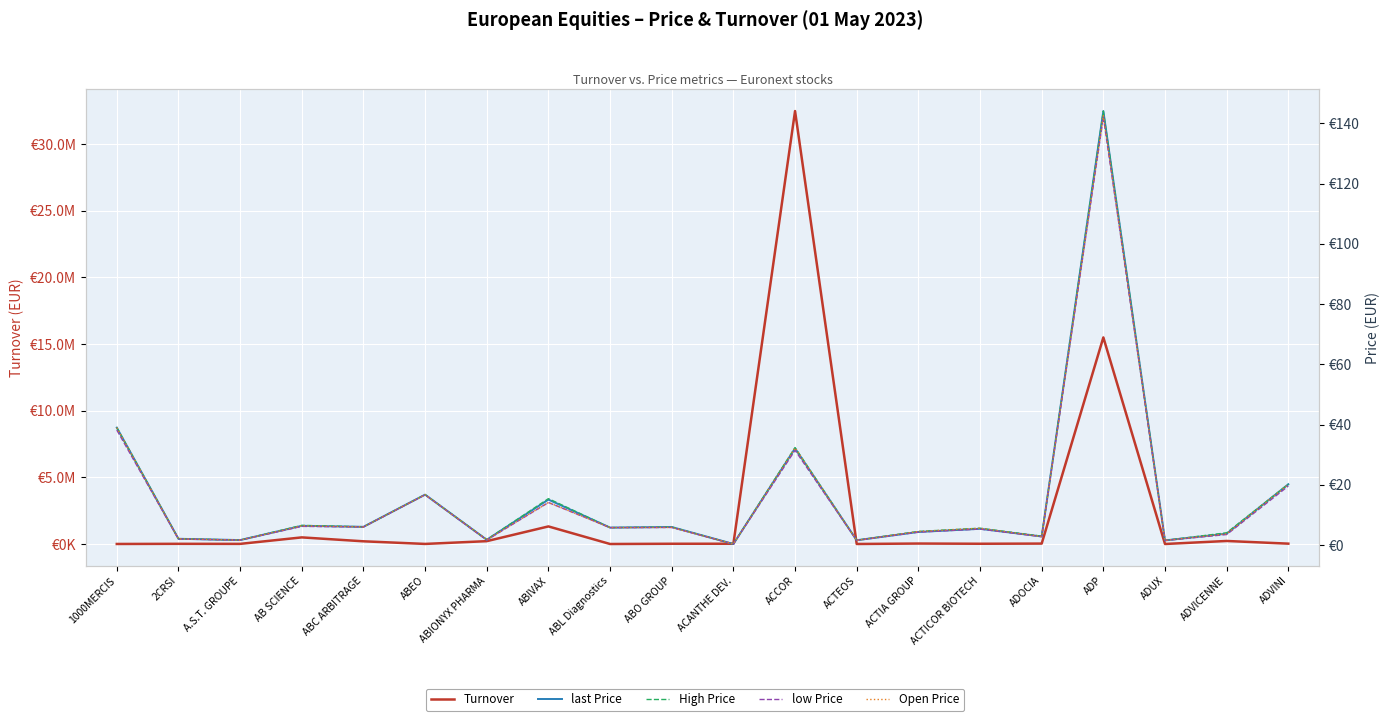

What is the difference between the second highest and second lowest values in the low Price series?

36.7